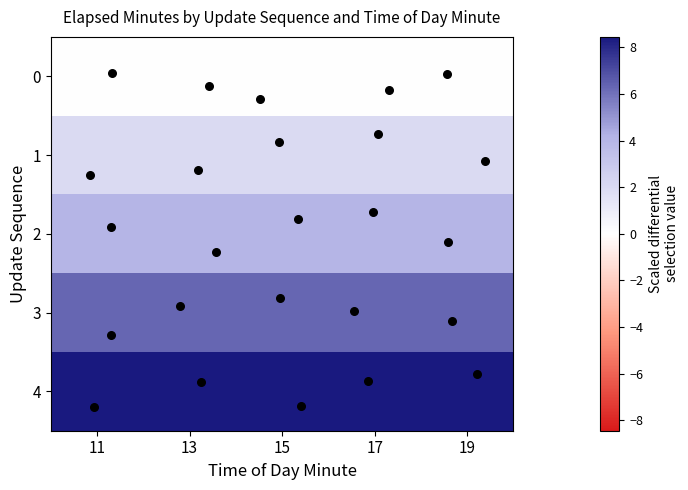

Rank the series by their average value, from lowest to highest.

0, 1, 2, 3, 4